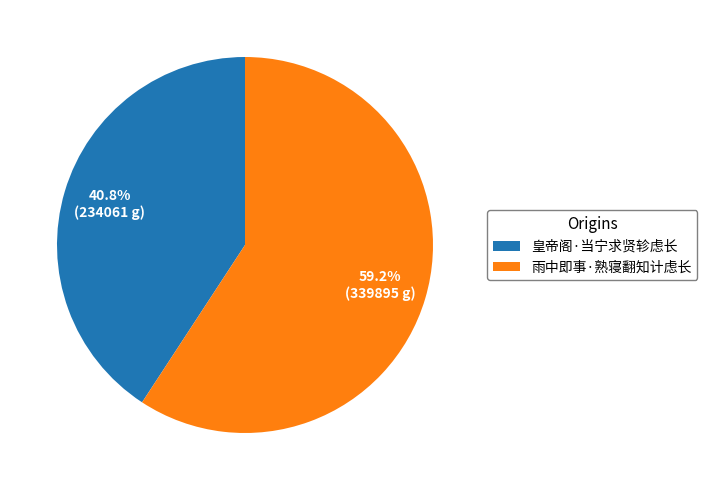

Do 皇帝阁·当宁求贤轸虑长 and 雨中即事·熟寝翻知计虑长 together represent more than half of the pie?

Yes